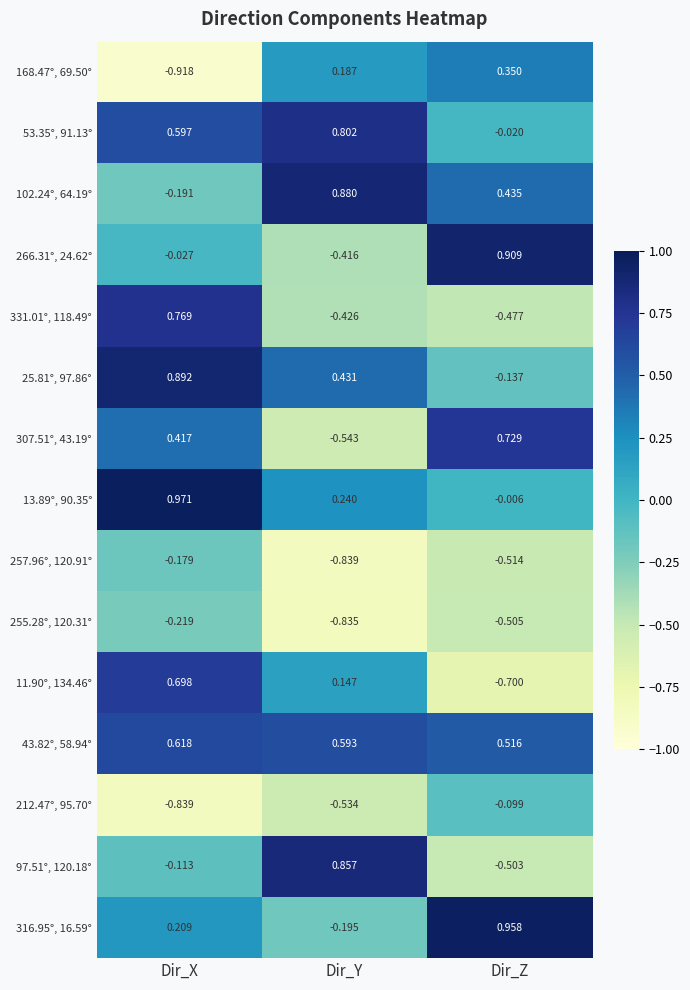

Is the value of 53.35°, 91.13° at Dir_Z greater than the value of 102.24°, 64.19° at Dir_Y?

No